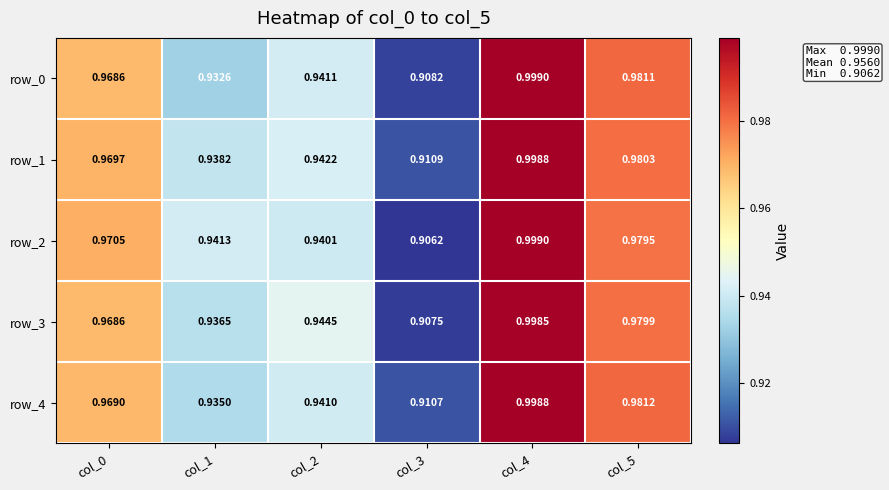

Which category has the highest value across all series?

col_4